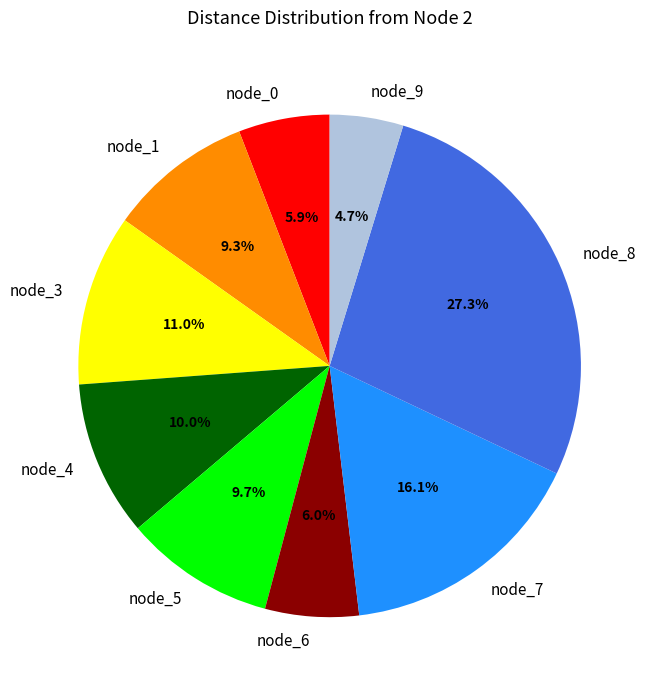

To the nearest percent, what is the difference between the largest and smallest slice percentages?

23%